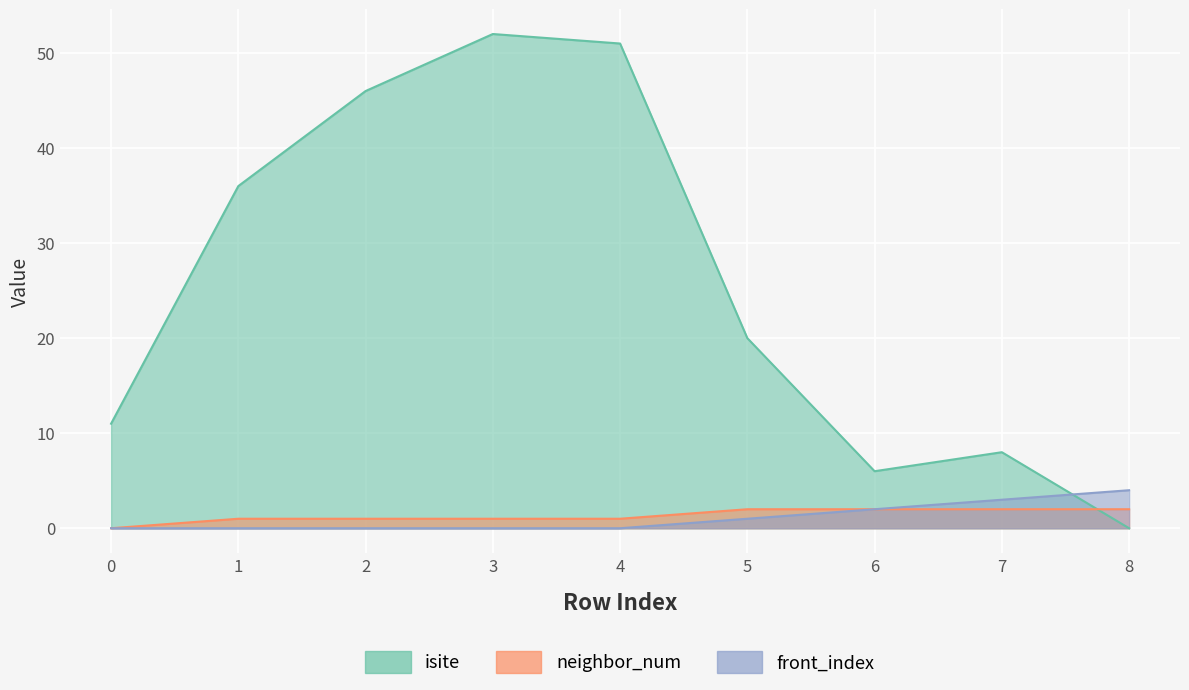

What is the sum of all isite values?

230